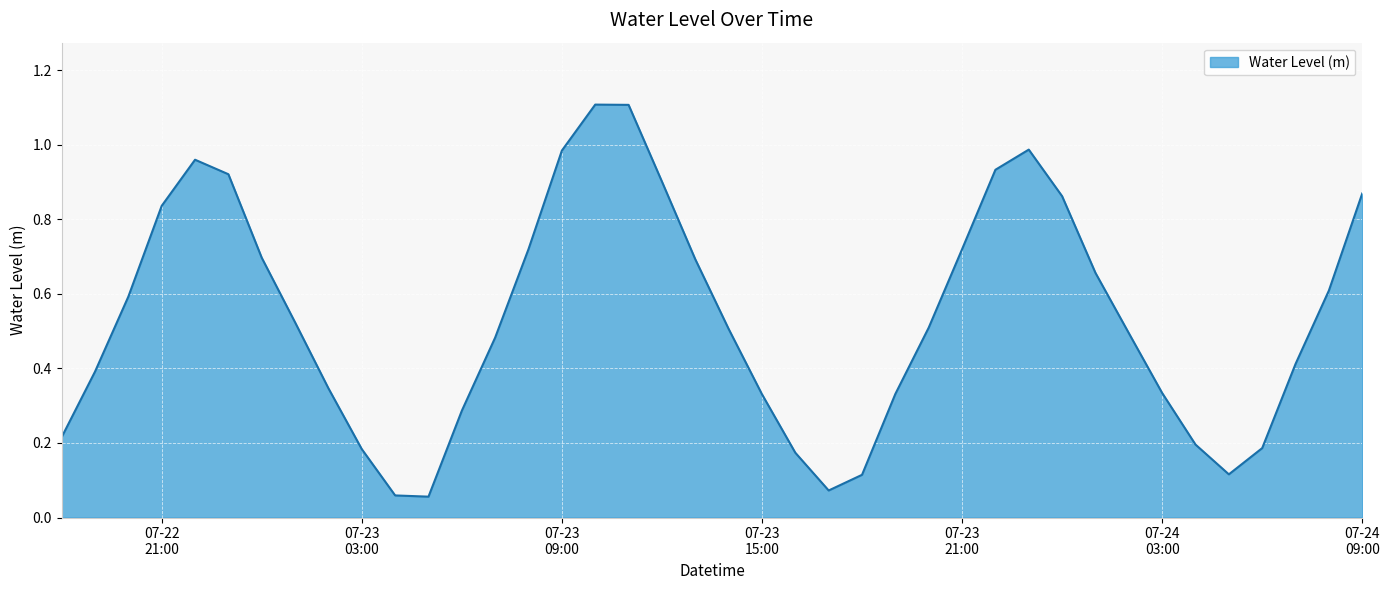

What is the difference between the maximum and minimum values?

1.1